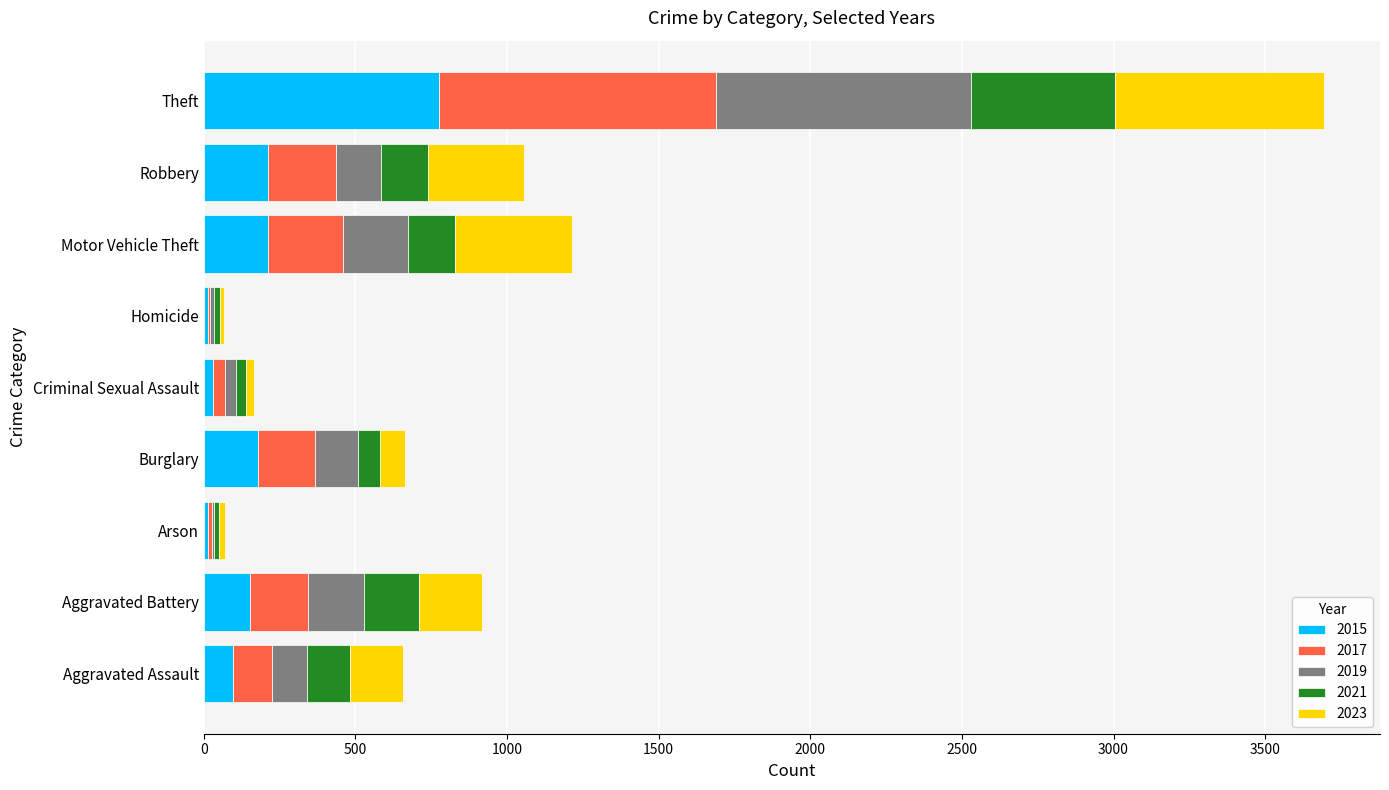

At which category is the sum across all series the highest?

Theft